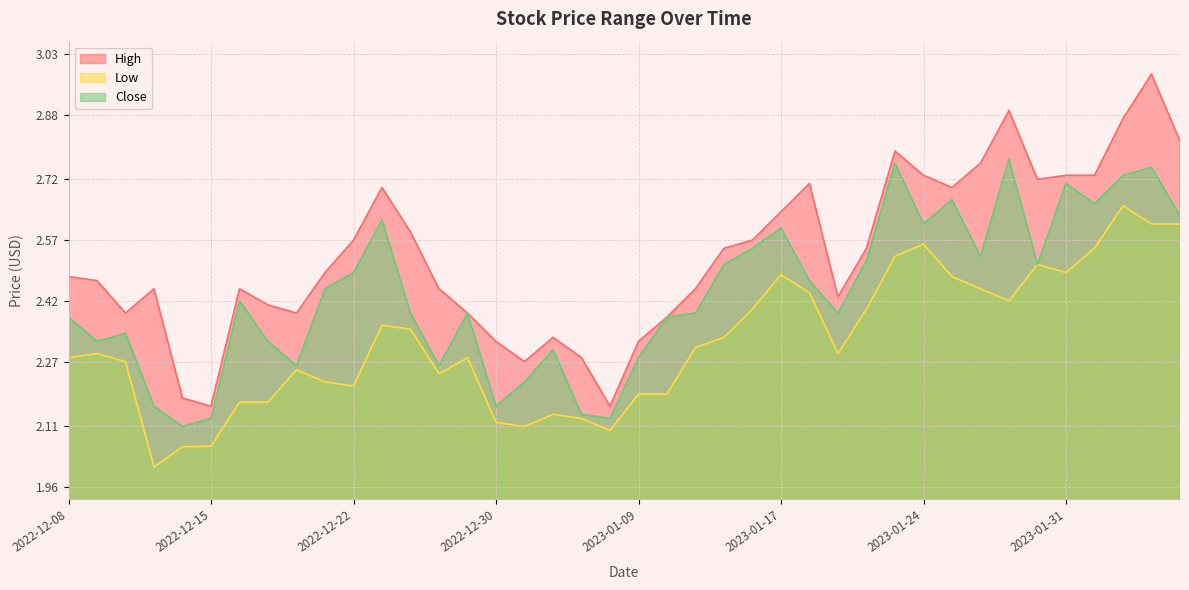

At how many categories does at least one series exceed 2?

40